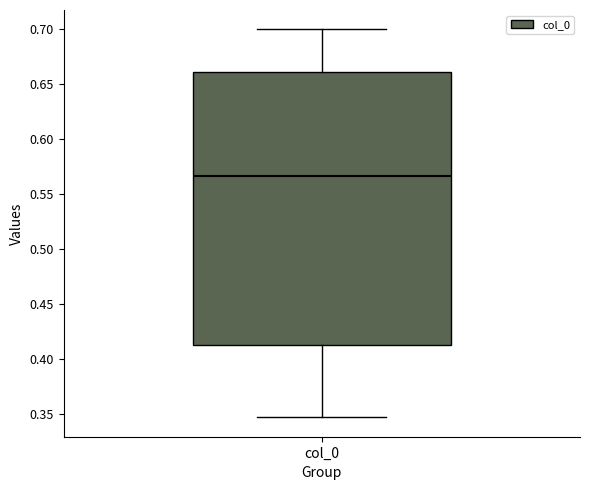

Transcribe this box plot: give where the median line is, the range the box spans, and where the two whiskers end, as read against the y-axis. The values are not printed on the chart, so give them approximately, as read against the axis.

median 0.565, box 0.410 to 0.660, whiskers 0.345 to 0.700